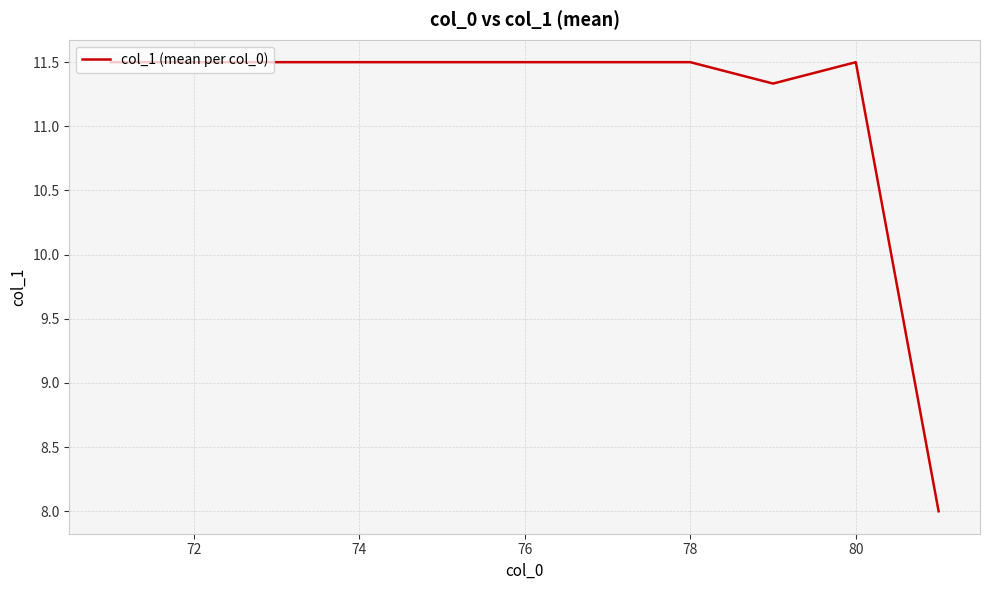

How many values are below 11?

1